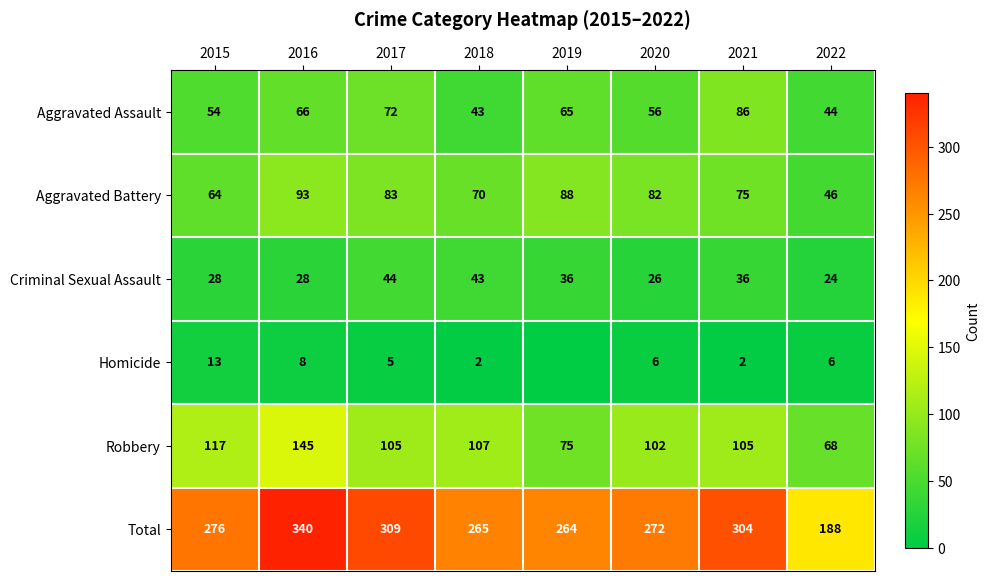

True or false: Total has a value of 549 at 2017.

False